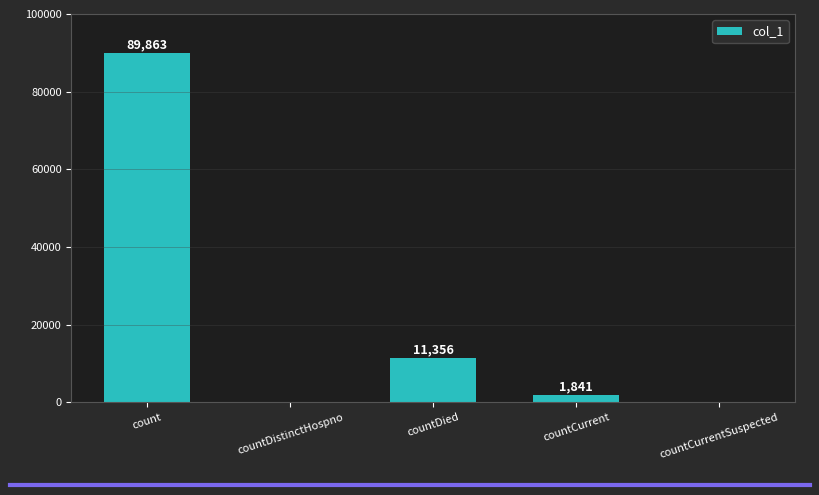

Reading left to right, list all the values displayed in this chart.

count=89863	countDistinctHospno=0	countDied=11356	countCurrent=1841	countCurrentSuspected=0